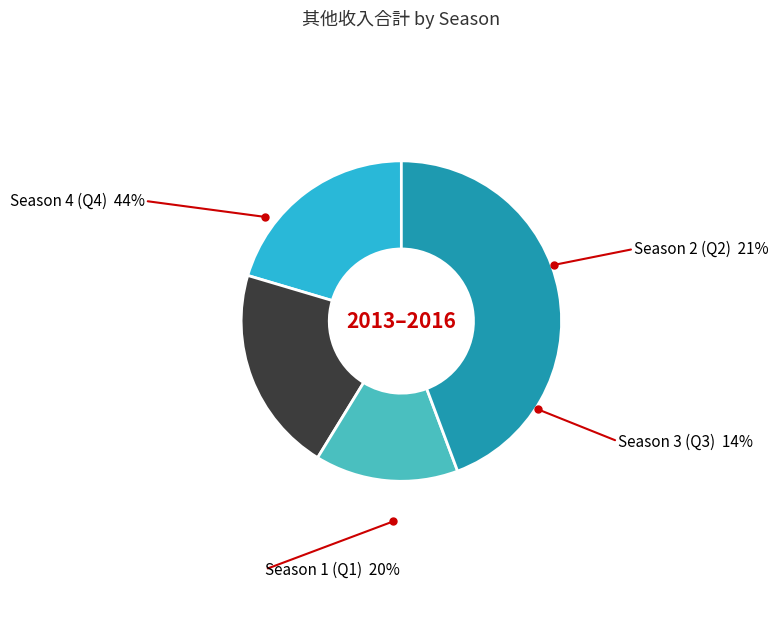

Is there a majority slice in this chart?

No